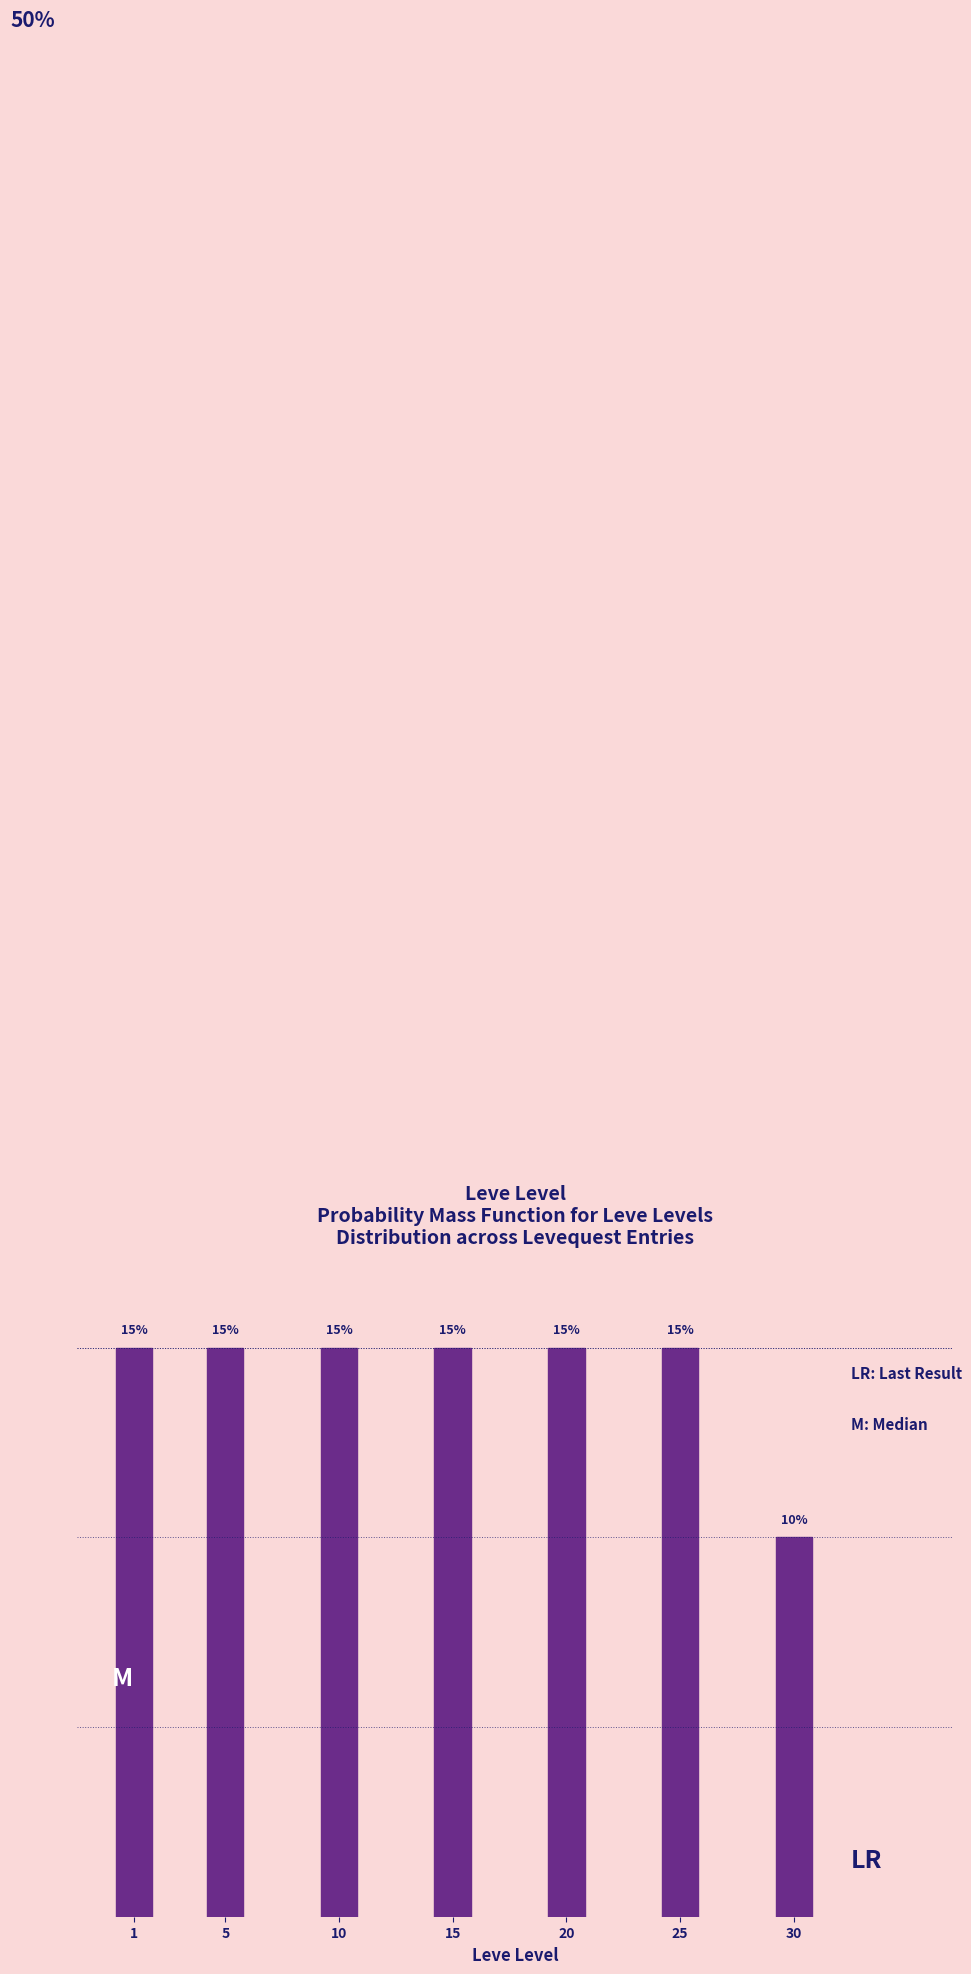

Are the bars horizontal?

No